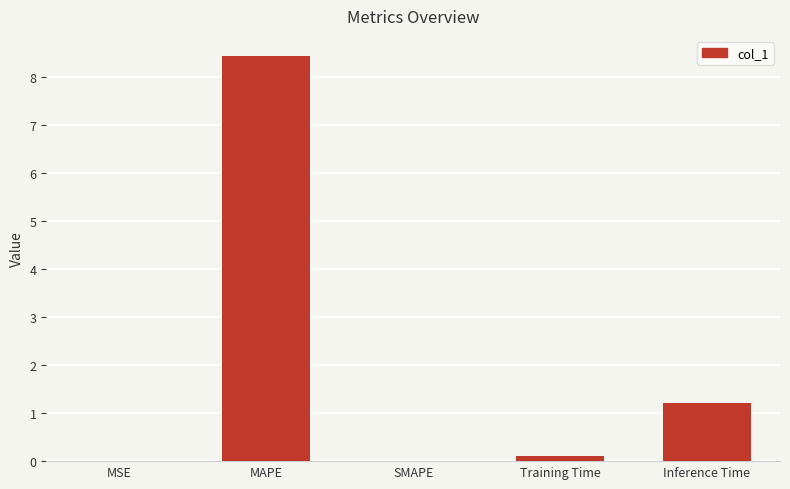

What is the difference between the values at SMAPE and Training Time?

0.1